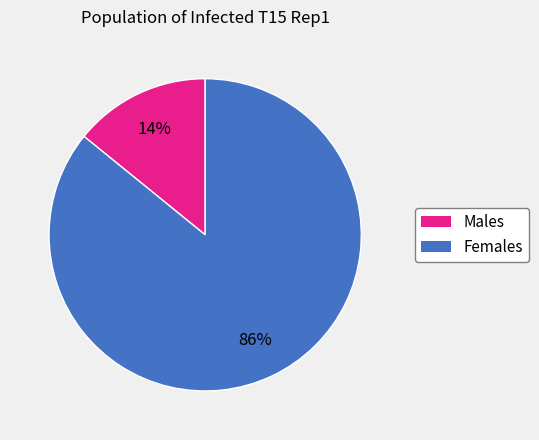

To the nearest percent, what is the average slice percentage?

50%